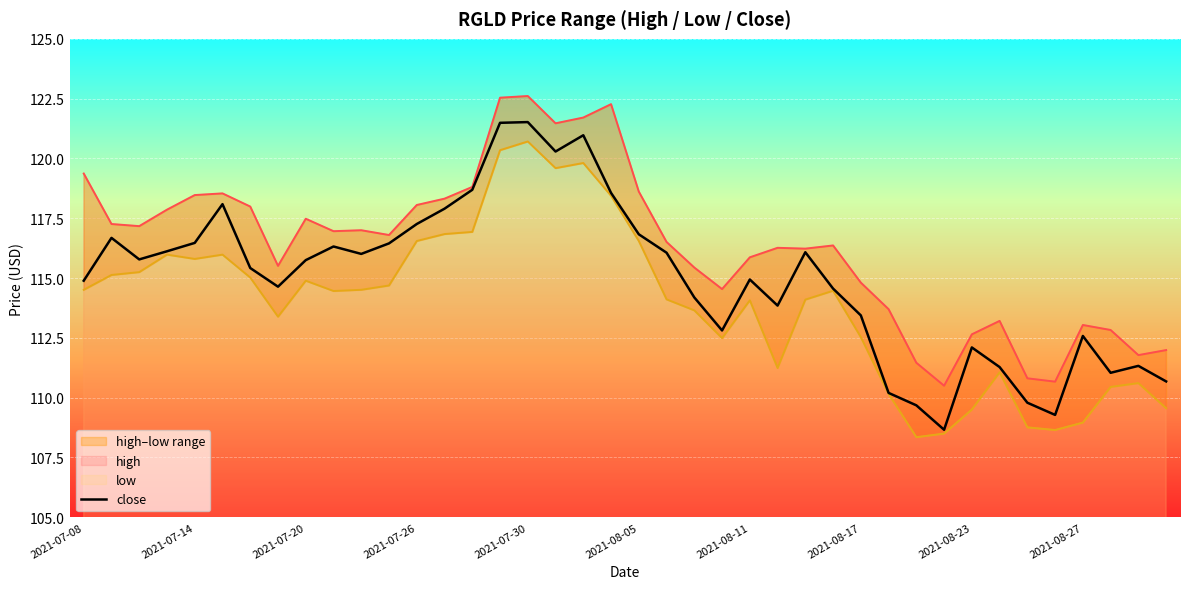

Which series has the widest spread of values?

close